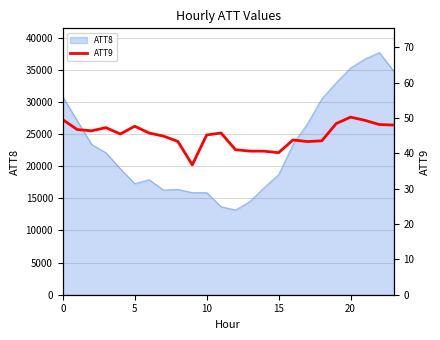

Between 13 and 8, which is larger?

8